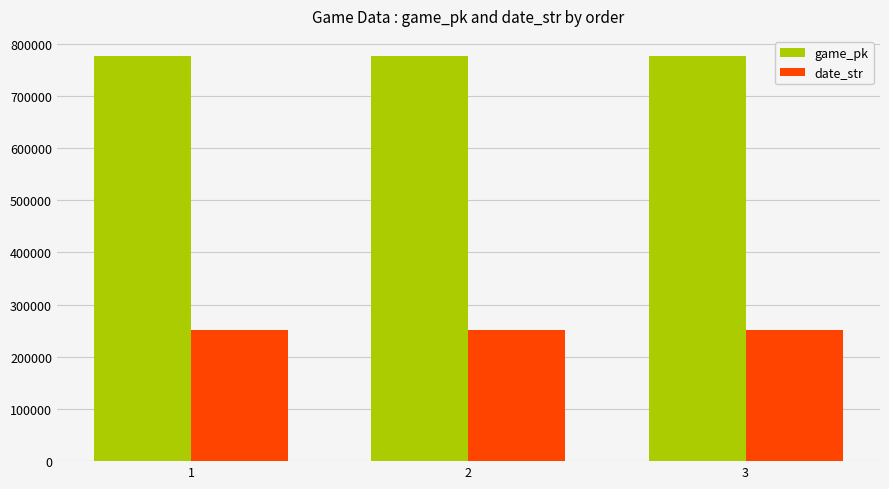

What is the greatest value displayed?

776375